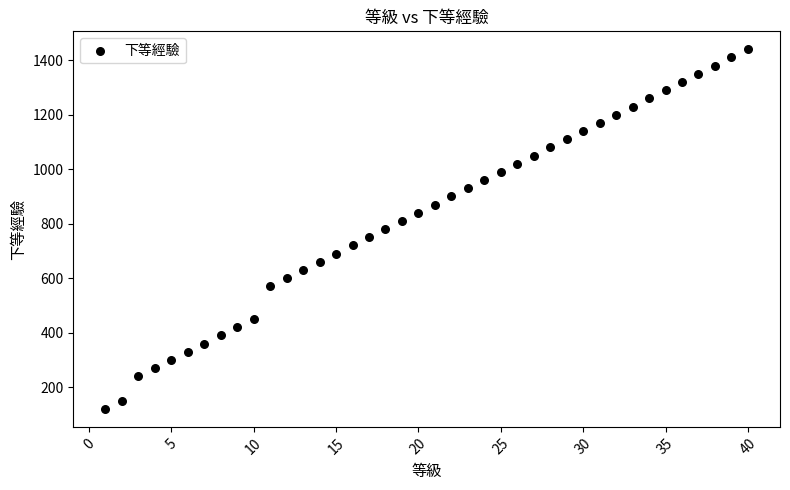

What is the range of X values (max minus min)?

39